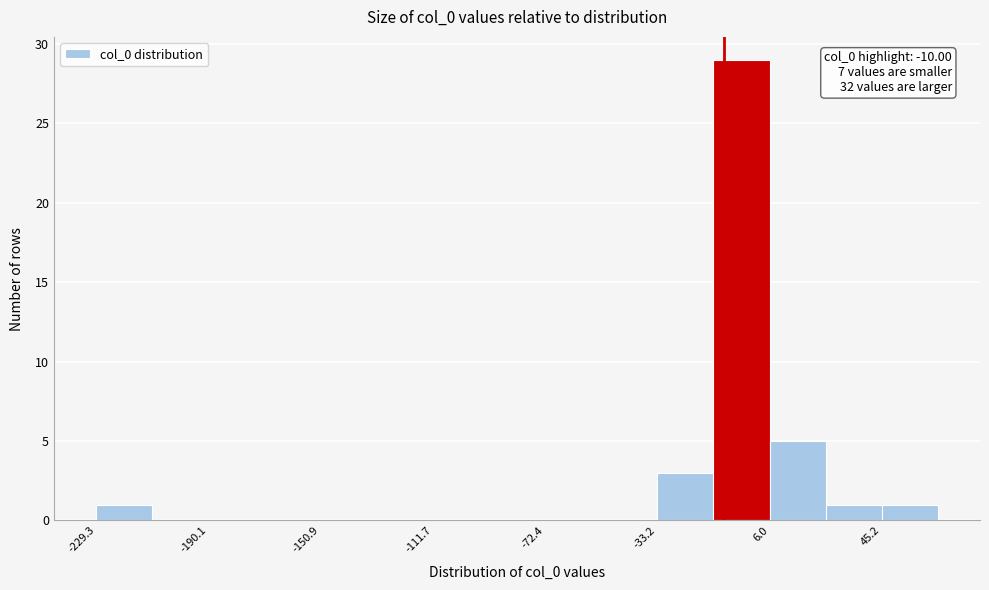

Read against the x-axis, roughly where is the centre of the tallest bar?

-5